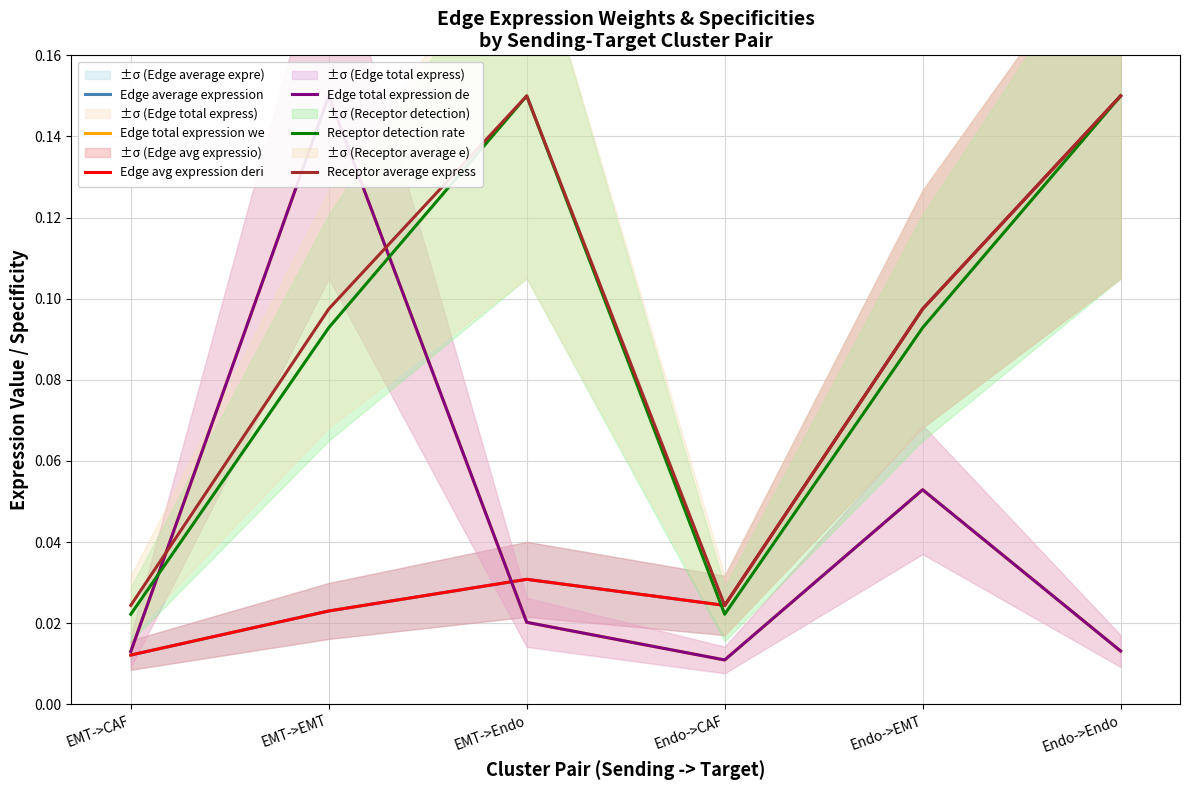

What is the sum of all Receptor detection rate values?

0.5